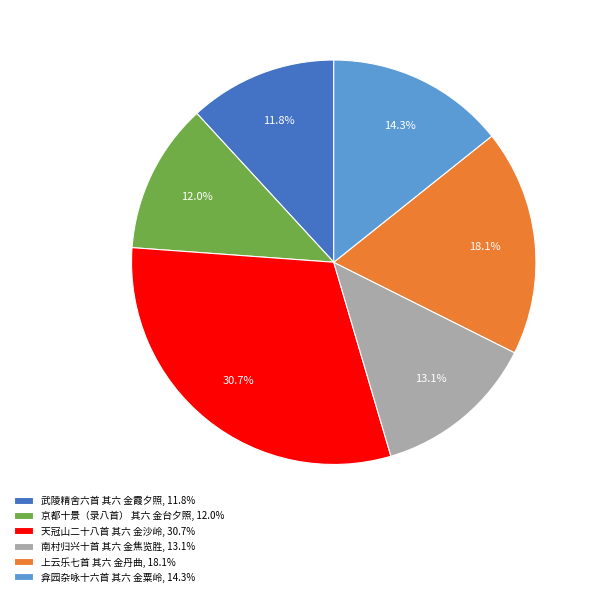

How many segments does this pie chart have?

6